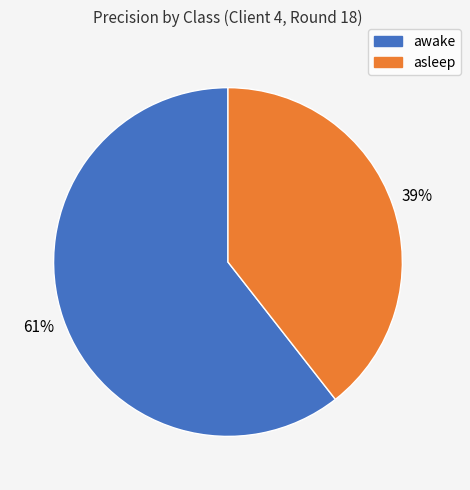

How many slices are in this pie chart?

2